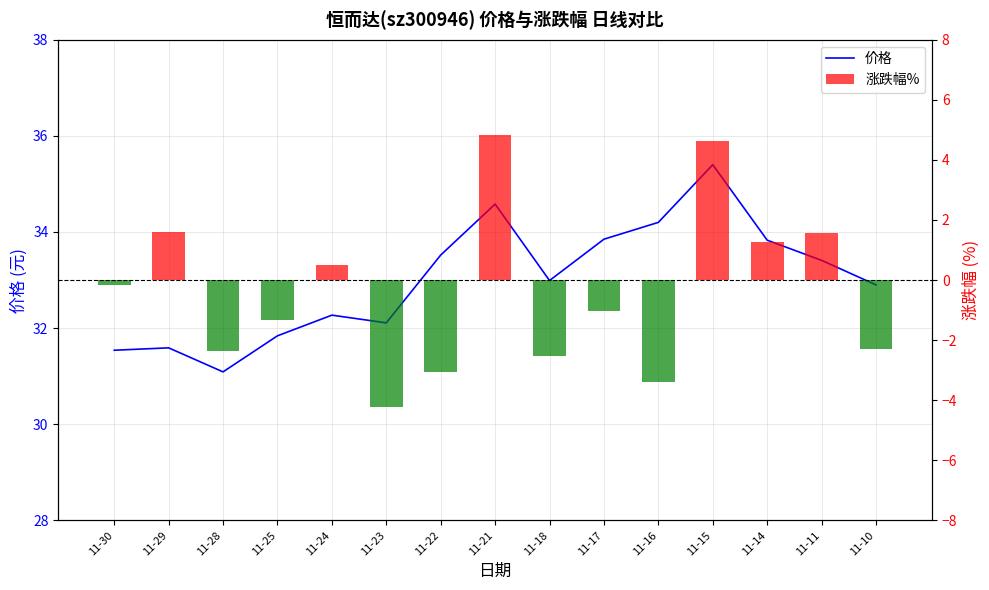

Rank the series by their maximum value, from highest to lowest.

价格, 涨跌幅%